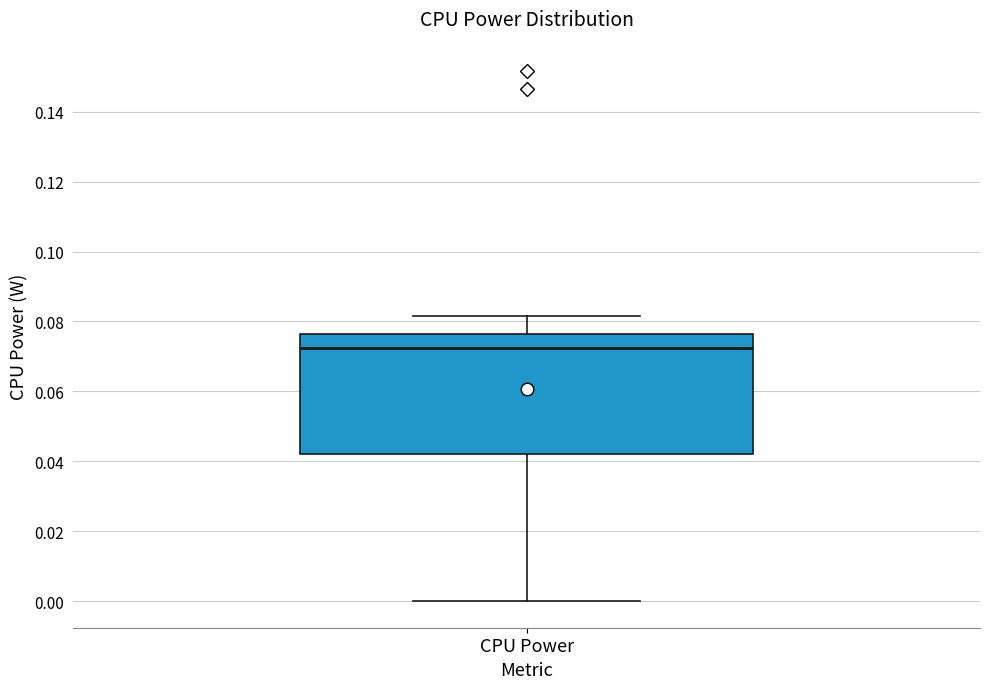

Transcribe this box plot: give where the median line is, the range the box spans, and where the two whiskers end, as read against the y-axis. The values are not printed on the chart, so give them approximately, as read against the axis.

median 0.072, box 0.042 to 0.076, whiskers 0.000 to 0.082